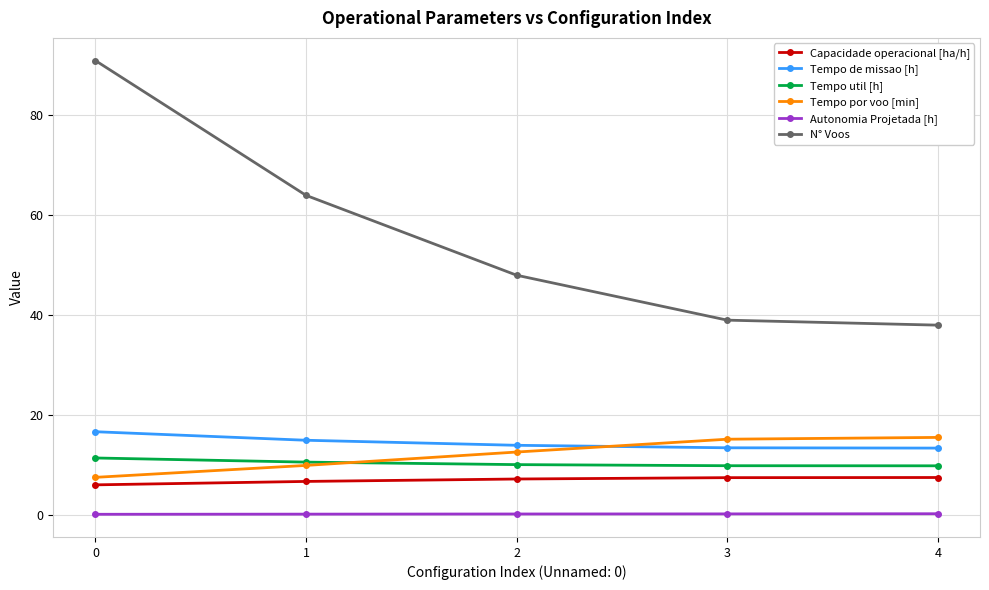

Is this an area chart (filled region under the line)?

No